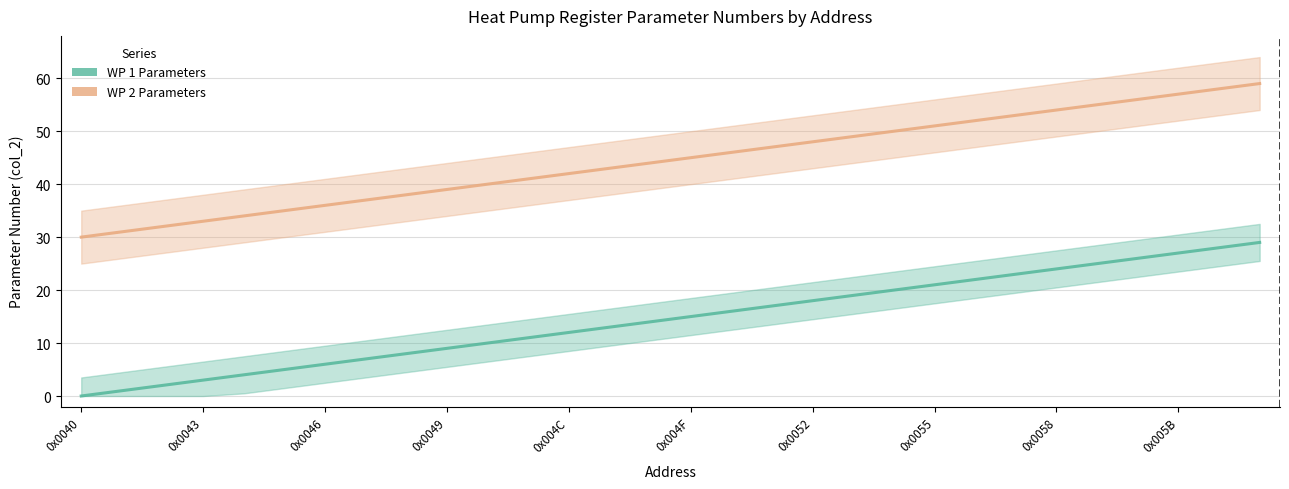

What position from the left is 0x0040?

1